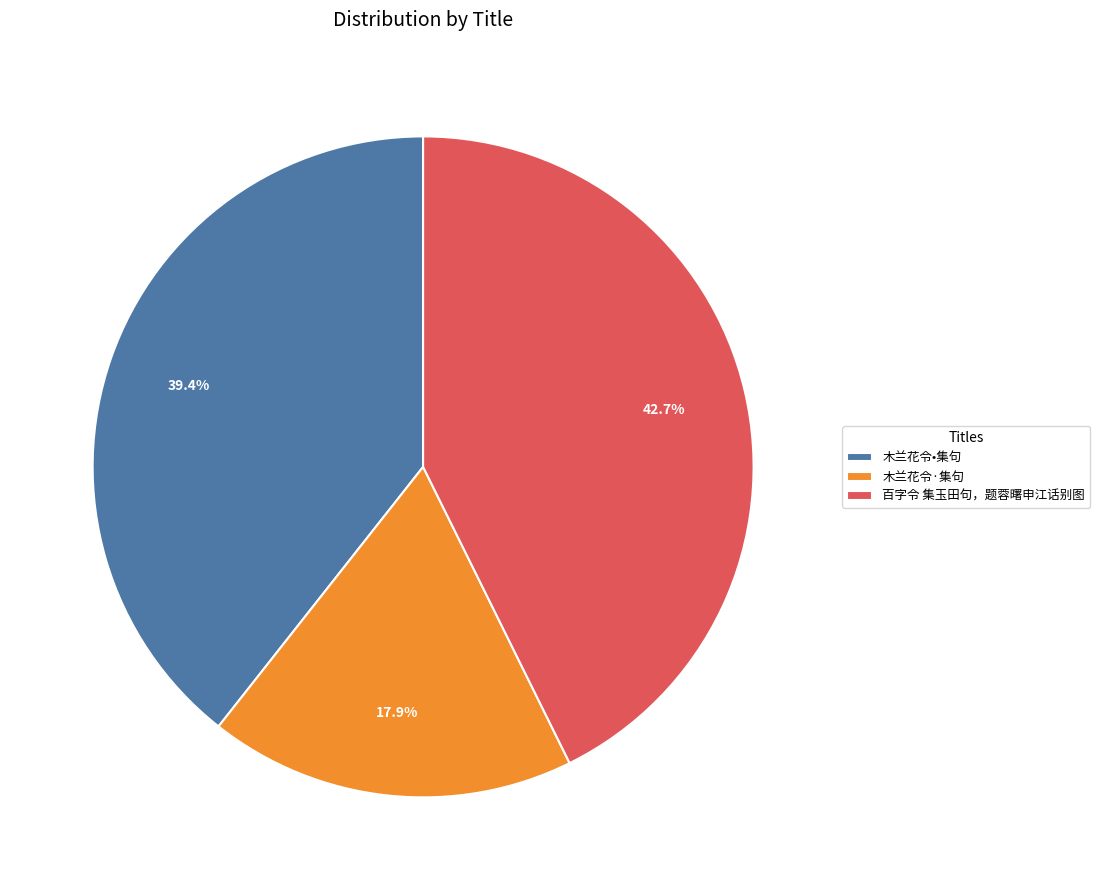

Is it true that 木兰花令·集句 is 18% of the pie?

True